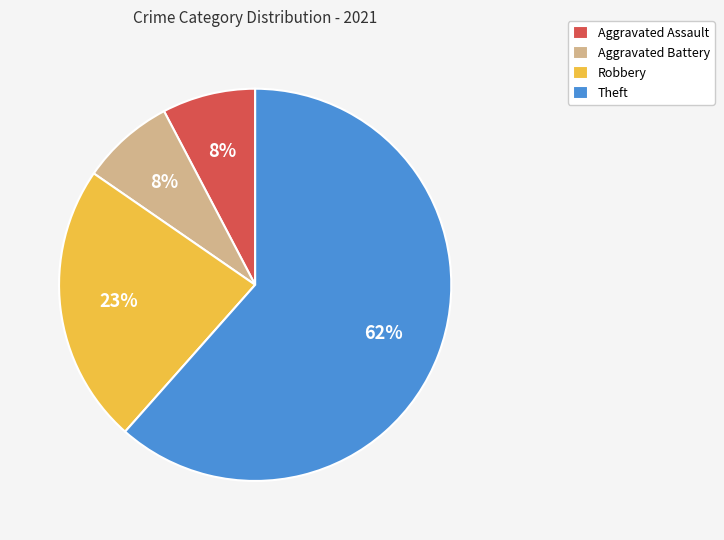

Approximately how many times larger is the value at Theft compared to Robbery?

2.7